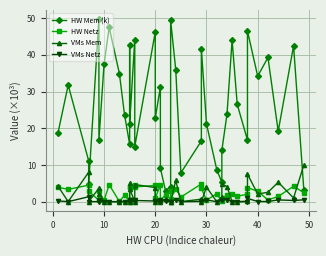

Which series ends up on top after the final intersection of VMs Mem and HW Netz?

VMs Mem